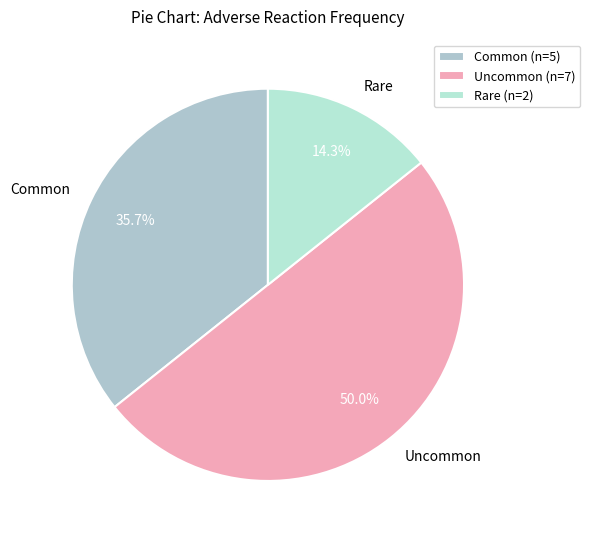

How much of the chart is everything except Common?

64.3%